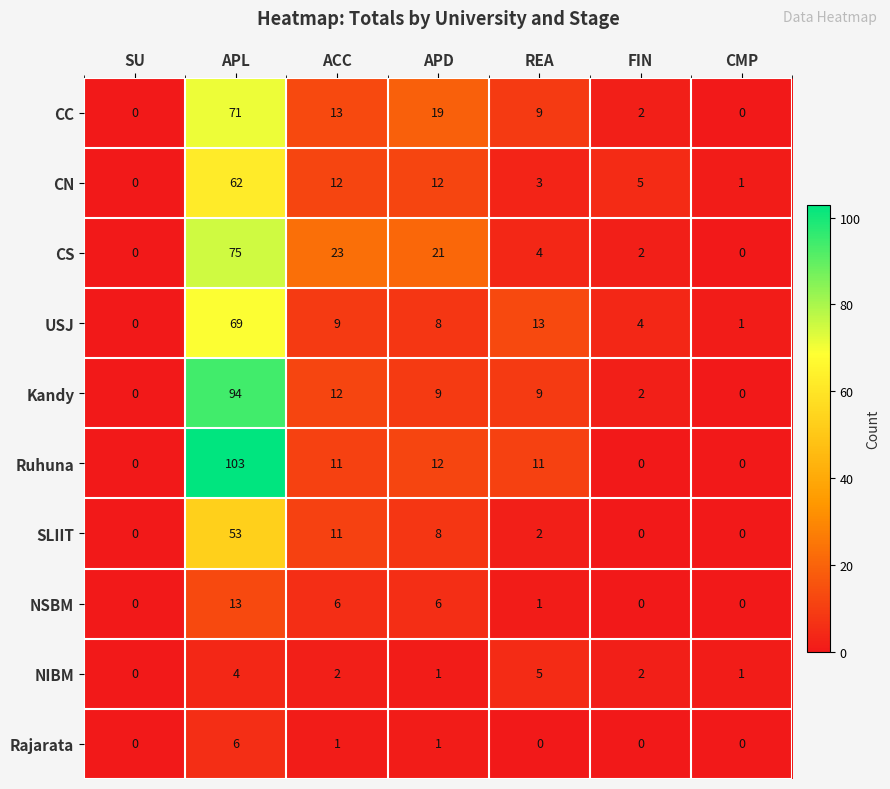

List the series in order of their peak value, lowest first.

NIBM, Rajarata, NSBM, SLIIT, CN, USJ, CC, CS, Kandy, Ruhuna